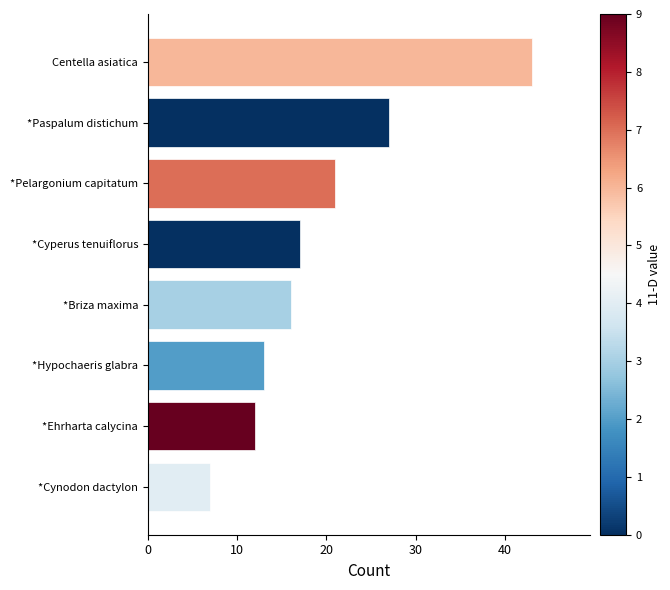

What is the sum of all values?

156